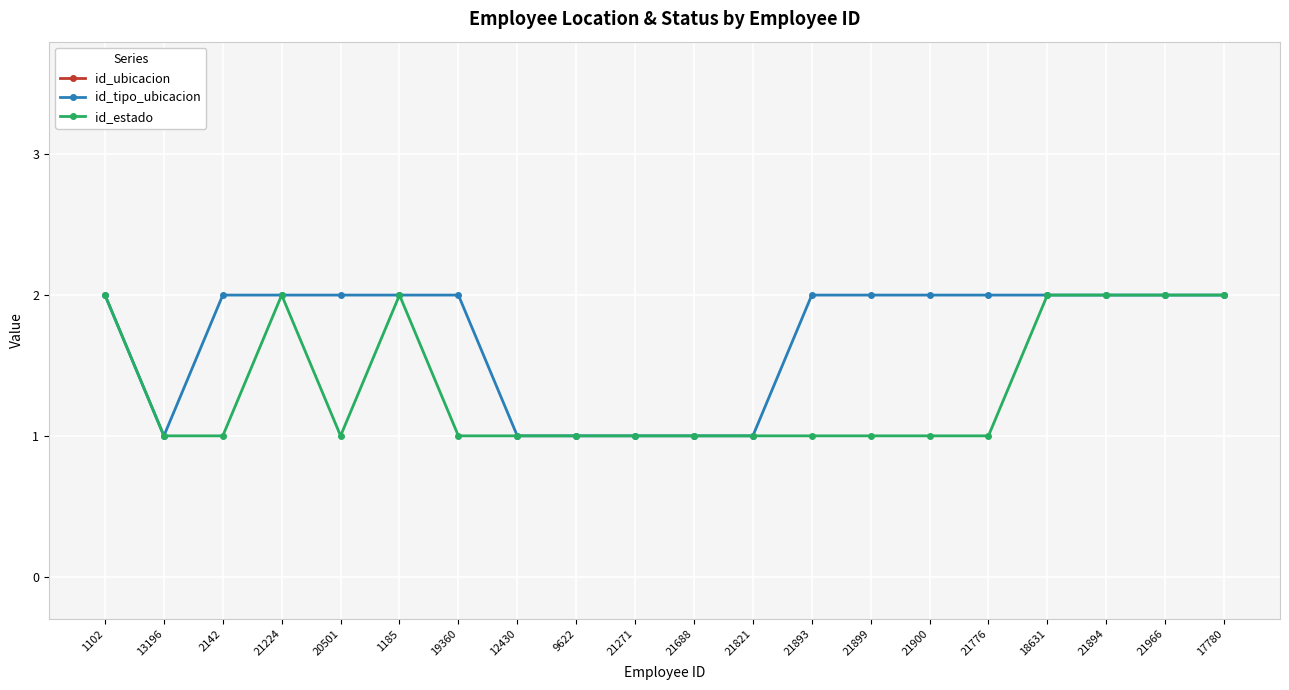

Is this an area chart (filled region under the line)?

No